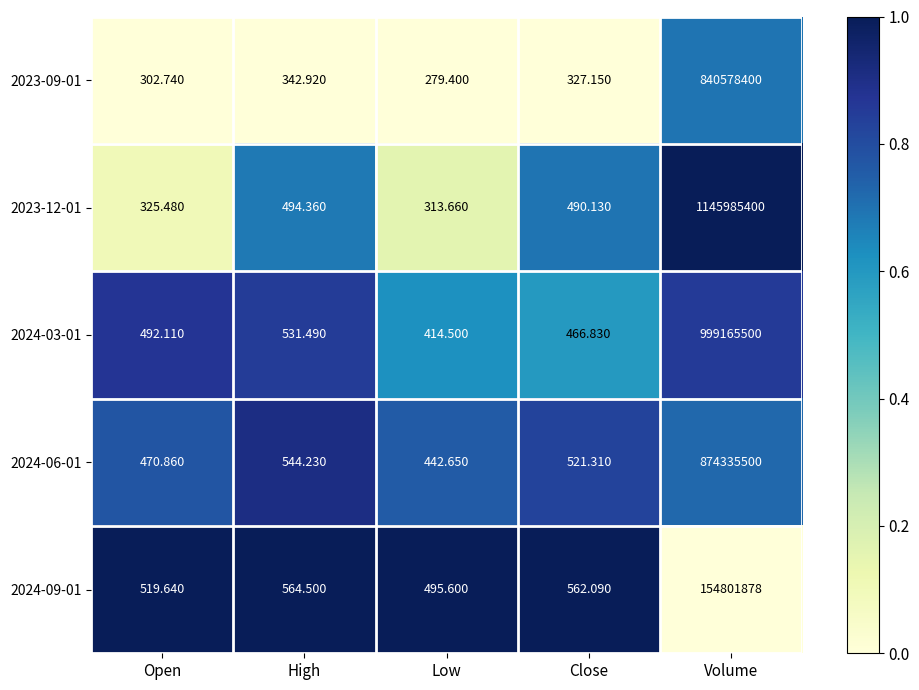

What is the spread (max minus min) of values at High?

221.6